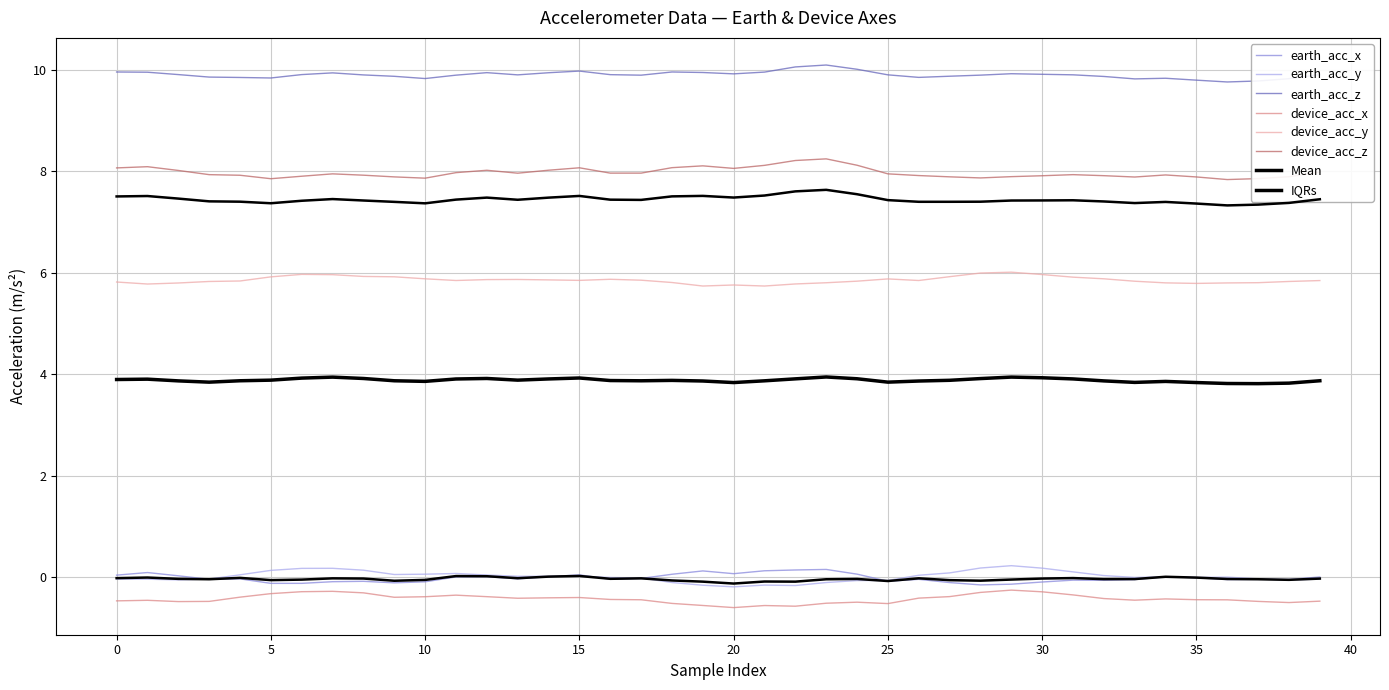

What is the label of the 11th point from the right?

29